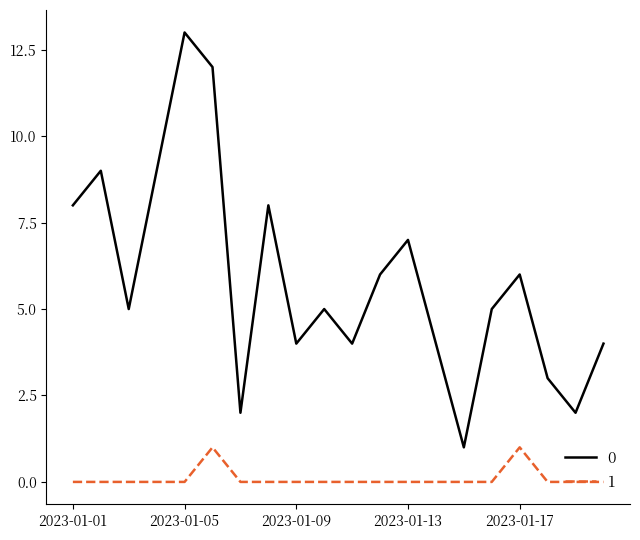

What is the maximum value shown in the chart?

13